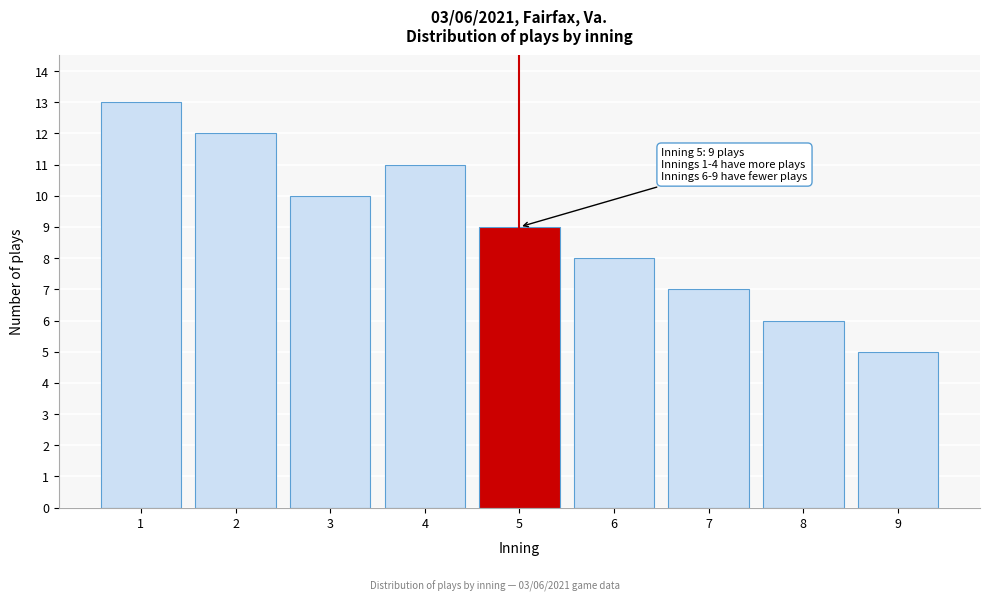

Reading right to left, transcribe all the data shown in this chart.

9=5	8=6	7=7	6=8	5=9	4=11	3=10	2=12	1=13